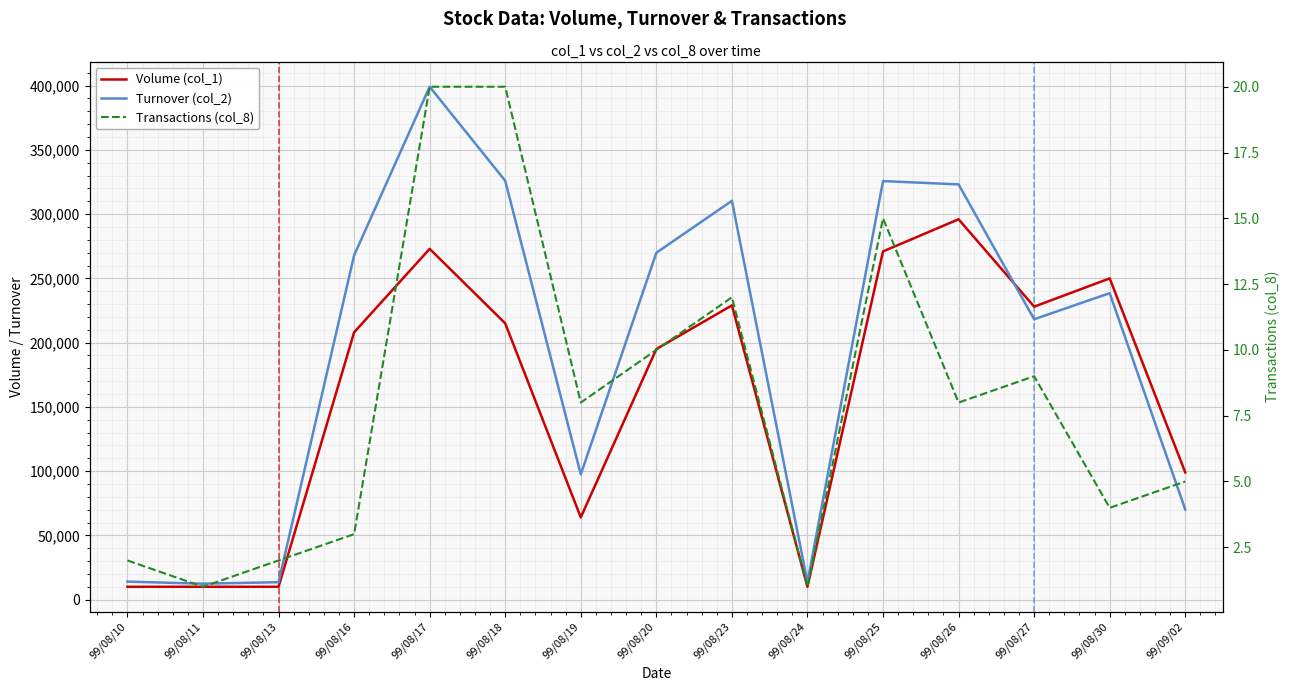

Where is Volume (col_1) nearest to the value 153000?

99/08/20